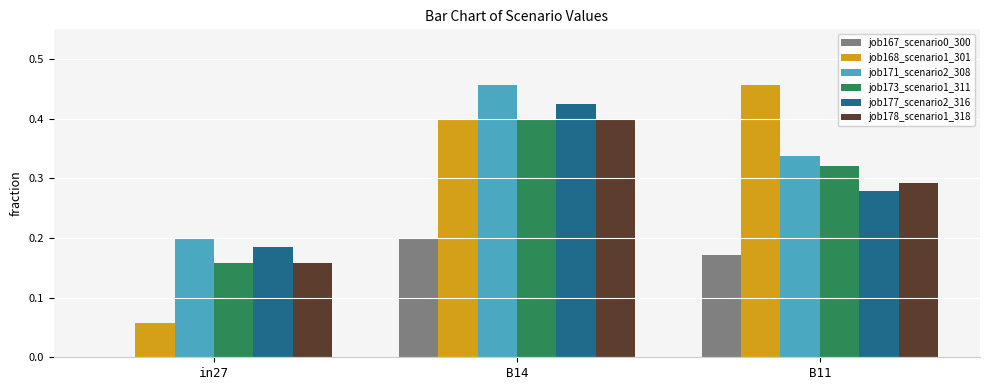

How many data points does each series have?

3